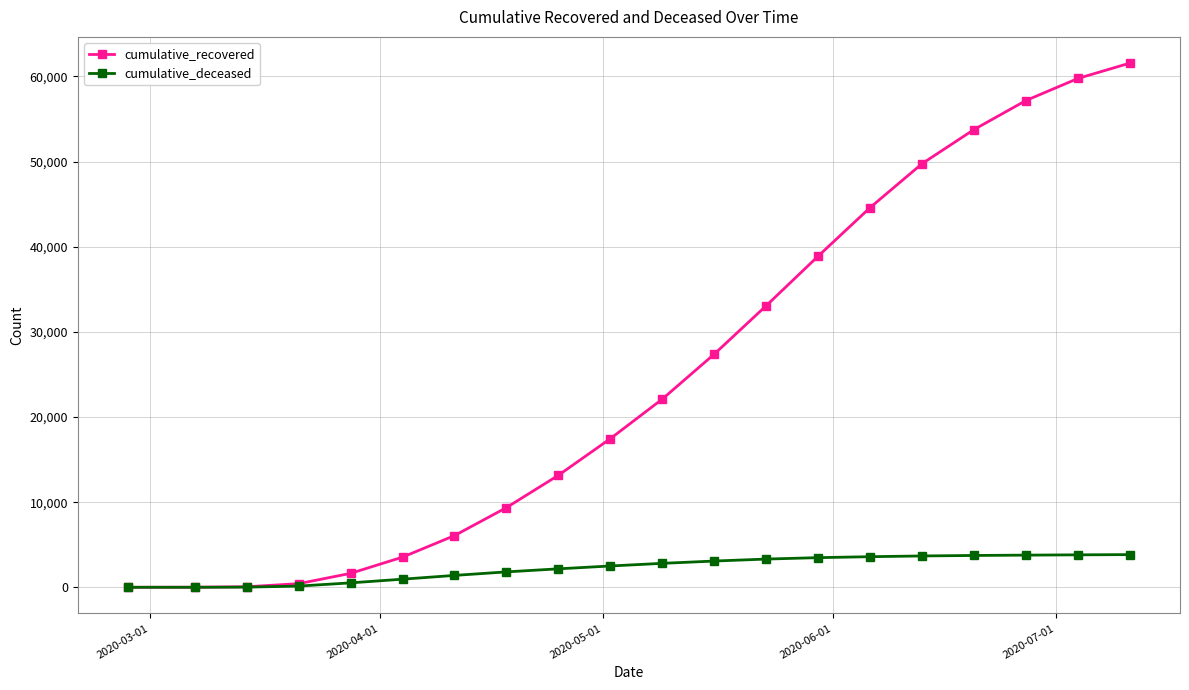

Which series has the largest range (max minus min)?

cumulative_recovered